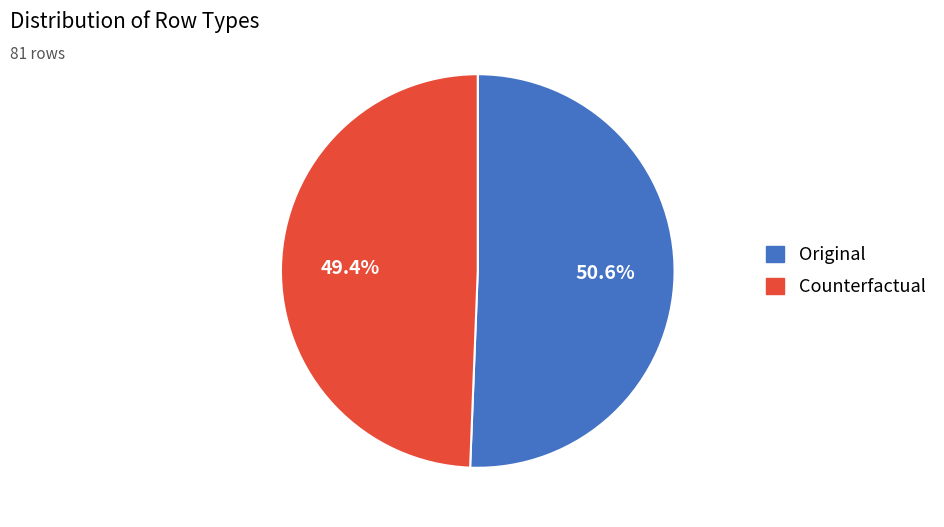

Which category accounts for the majority?

Original